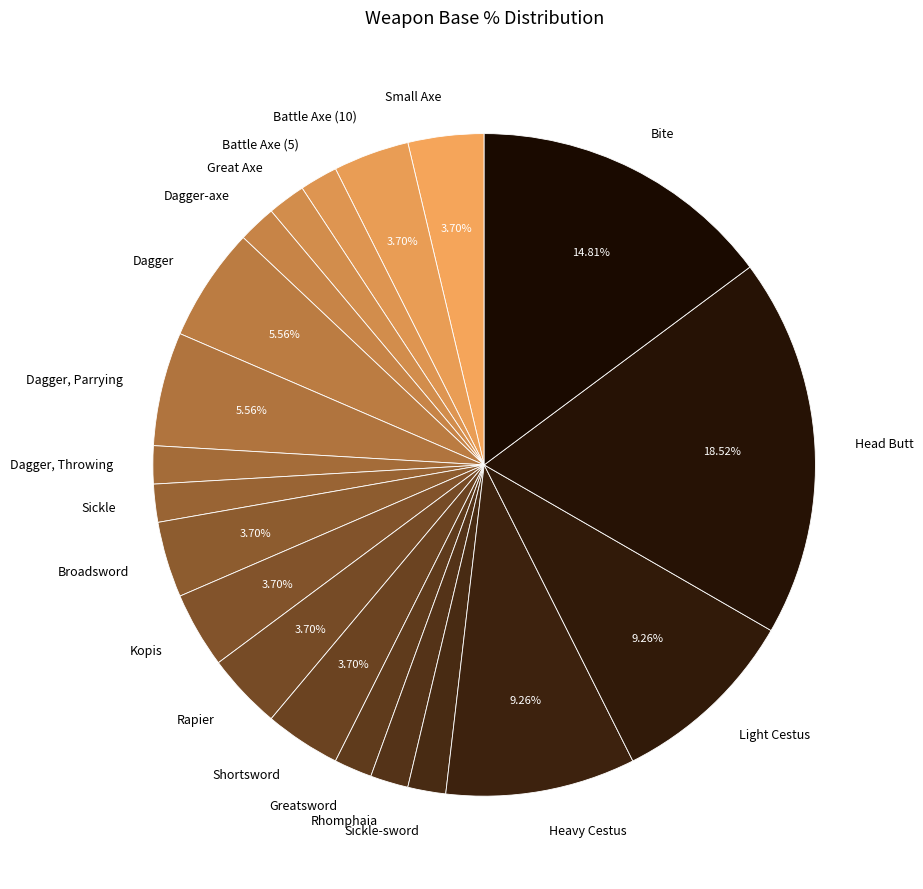

Which has a higher value, Battle Axe (10) or Head Butt?

Head Butt